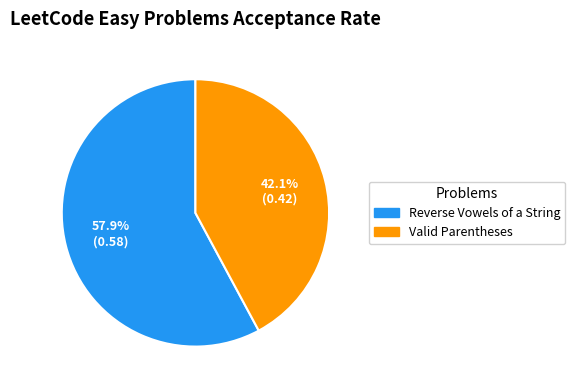

Between Valid Parentheses and Reverse Vowels of a String, which is larger?

Reverse Vowels of a String